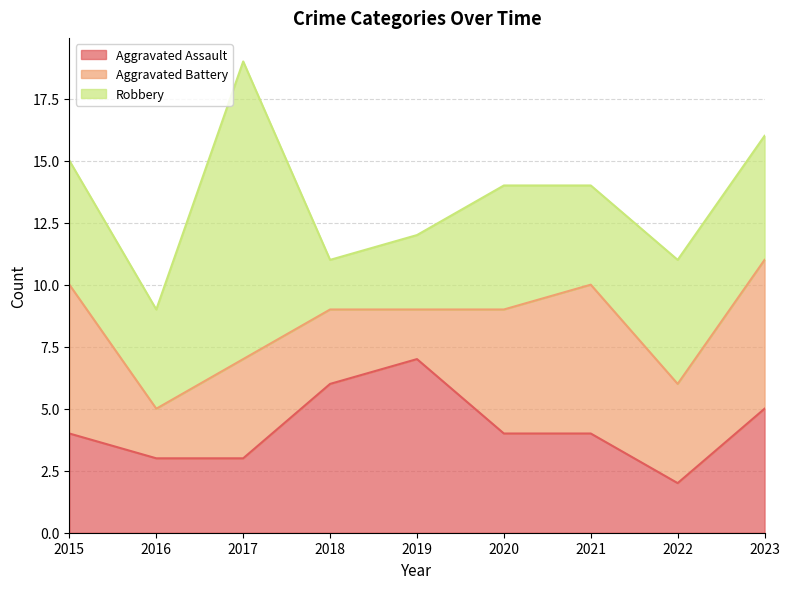

Which series has the largest total across all categories?

Robbery